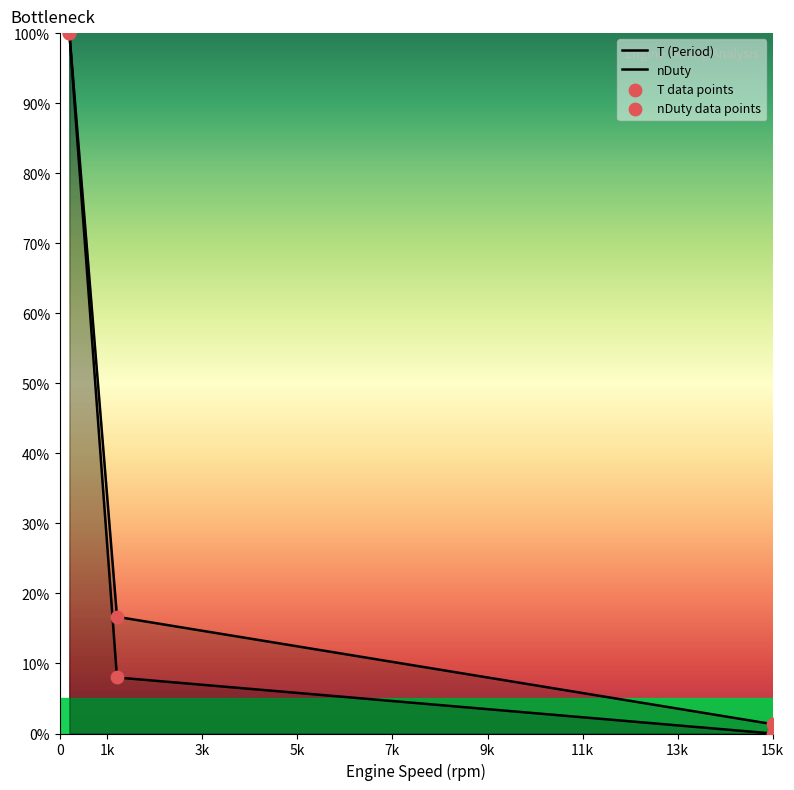

Is the value of T at 200 greater than the value of nDuty at 200?

No